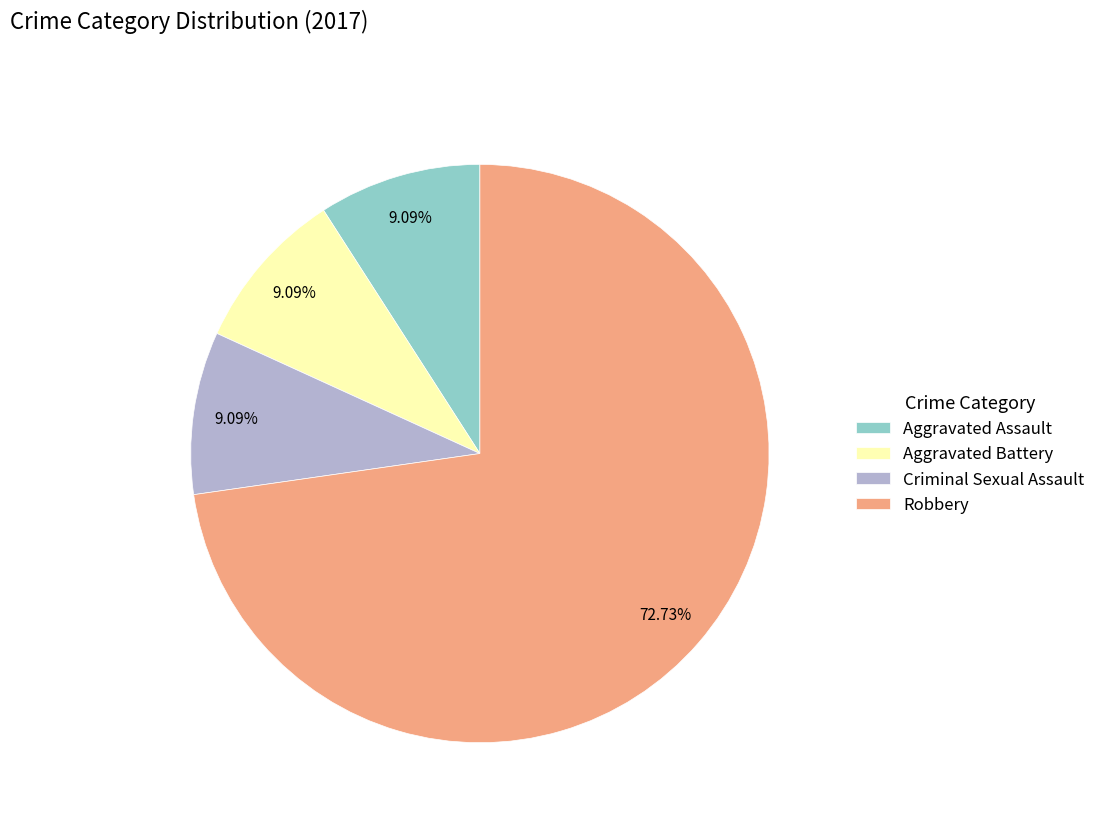

What is the total percentage of Robbery and Aggravated Assault?

81.8%